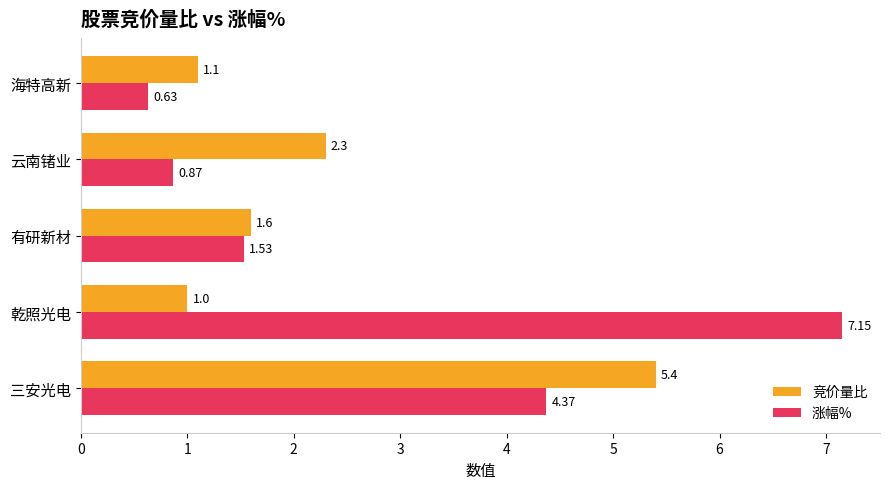

Which series has the widest spread of values?

涨幅%